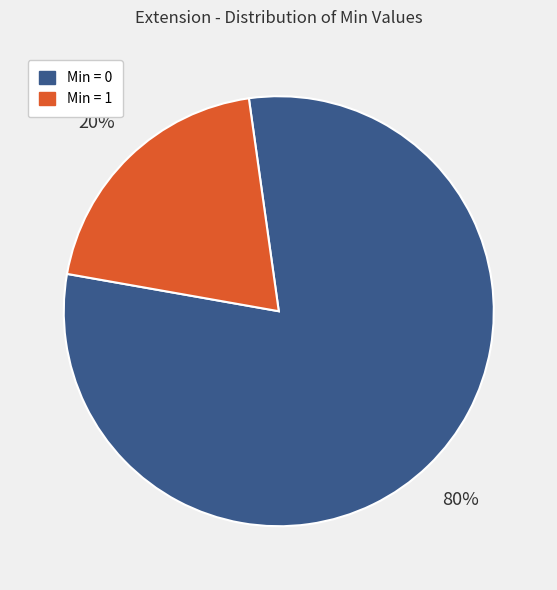

Is there any slice that represents more than half of the pie?

Yes